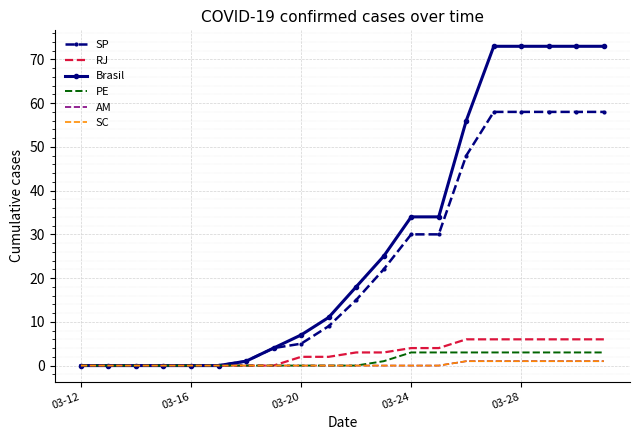

Reading left to right, extract all data points from this chart.

SP: 0	0	0	0	0	0	1	4	5	9	15	22	30	30	48	58	58	58	58	58
RJ: 0	0	0	0	0	0	0	0	2	2	3	3	4	4	6	6	6	6	6	6
Brasil: 0	0	0	0	0	0	1	4	7	11	18	25	34	34	56	73	73	73	73	73
PE: 0	0	0	0	0	0	0	0	0	0	0	1	3	3	3	3	3	3	3	3
AM: 0	0	0	0	0	0	0	0	0	0	0	0	0	0	1	1	1	1	1	1
SC: 0	0	0	0	0	0	0	0	0	0	0	0	0	0	1	1	1	1	1	1